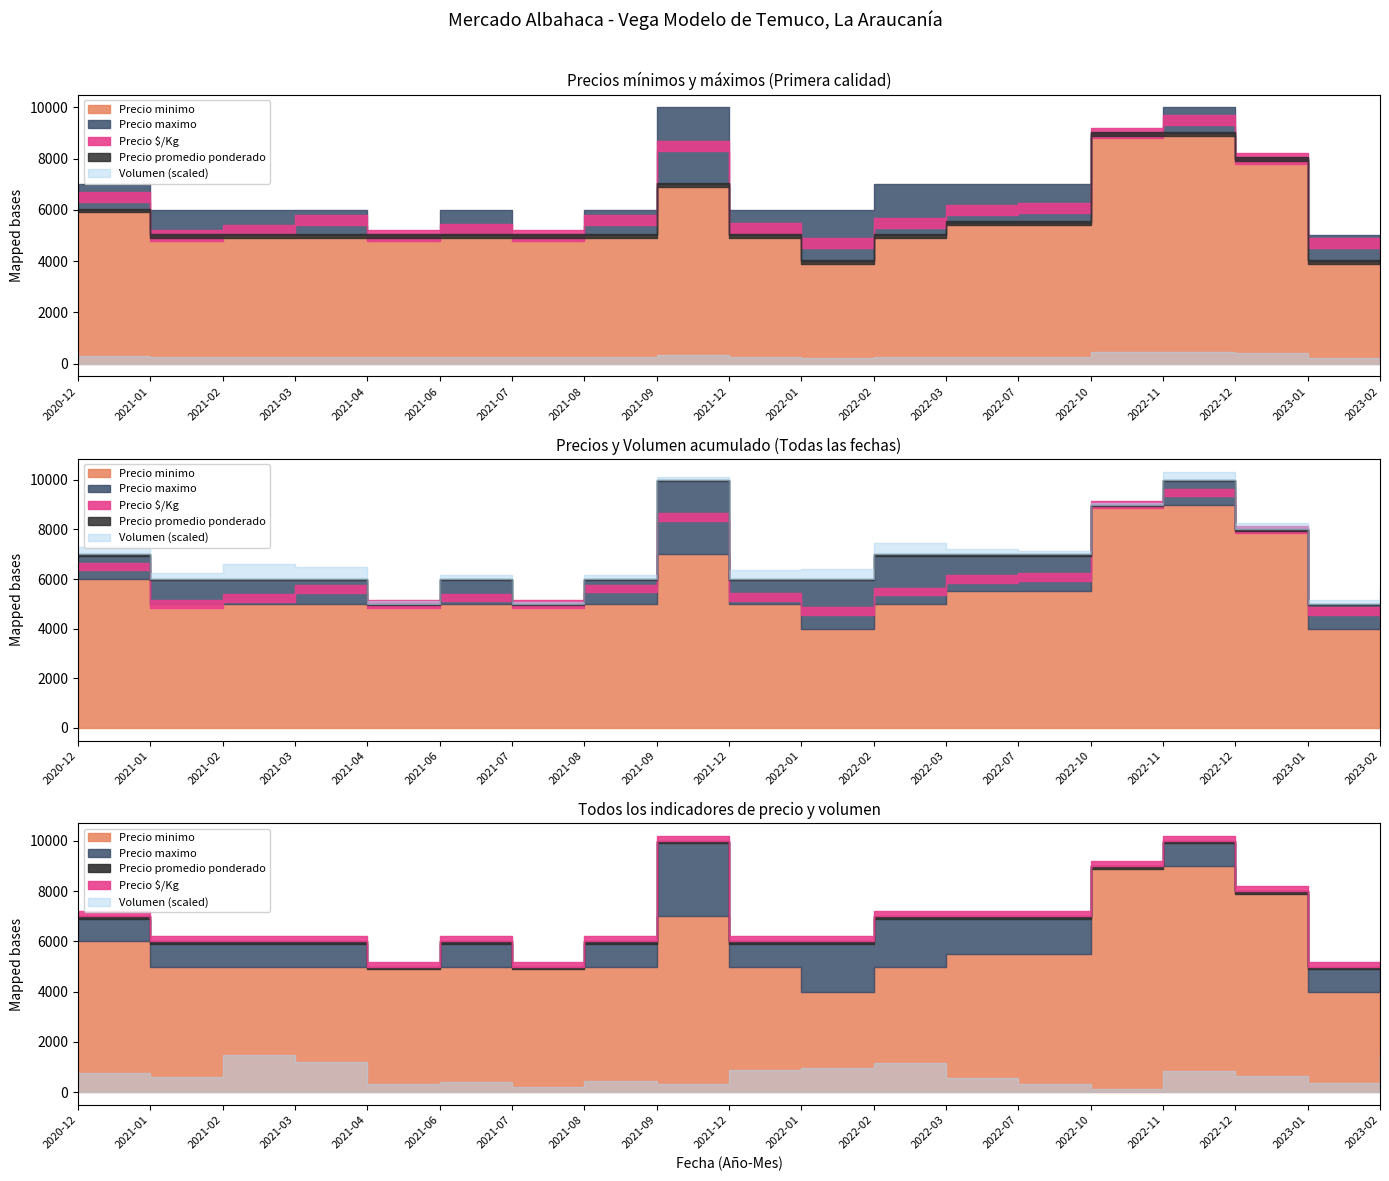

What position from the left is 2023-01?

18